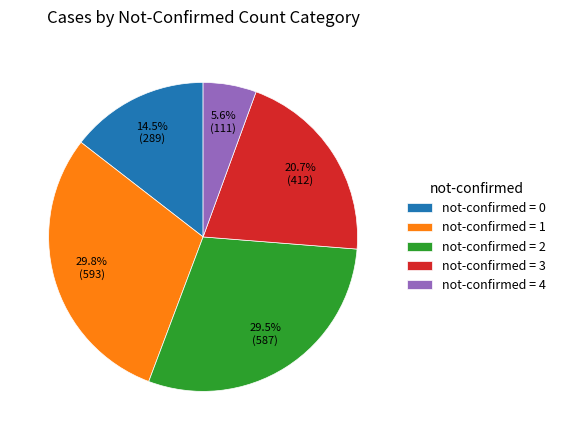

What portion of the pie excludes not-confirmed = 2?

70.5%